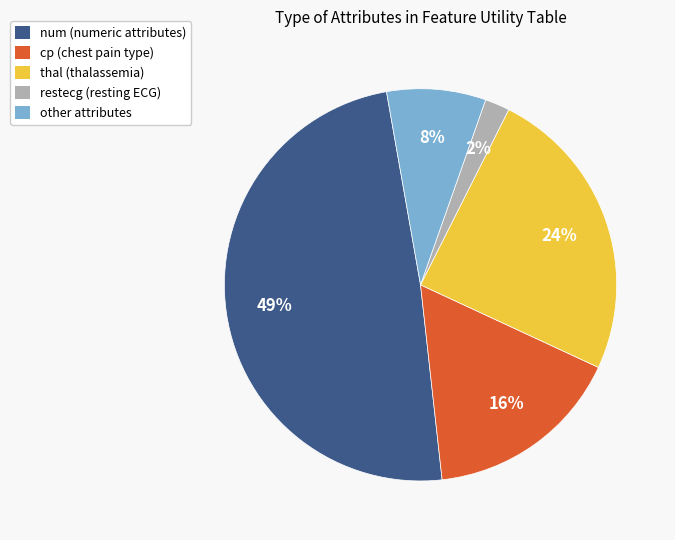

To the nearest percent, what is the average slice percentage?

20%